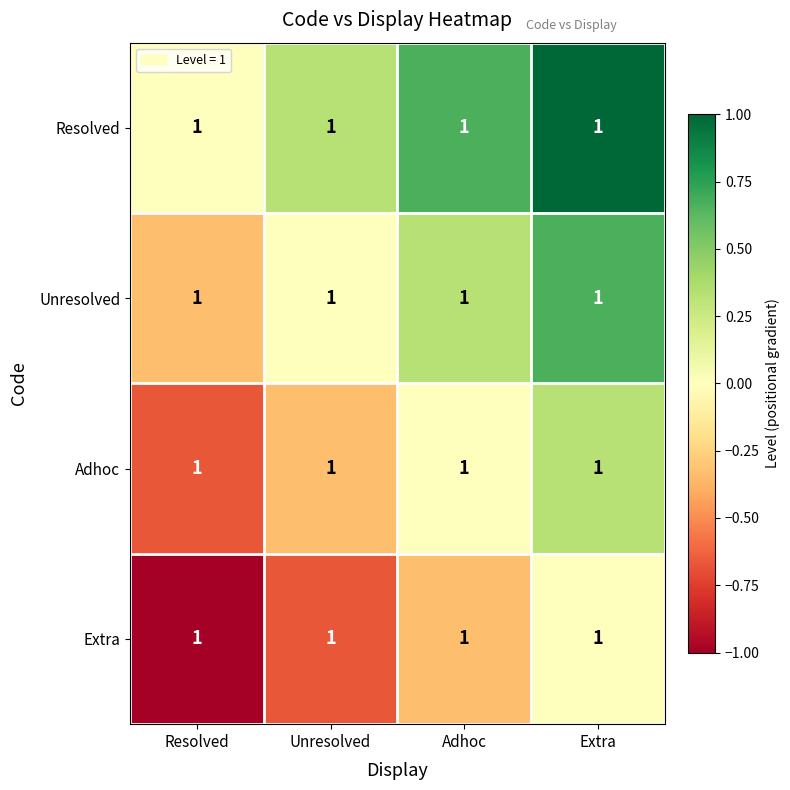

The Adhoc series shows -0.4 at Unresolved. True or false?

False